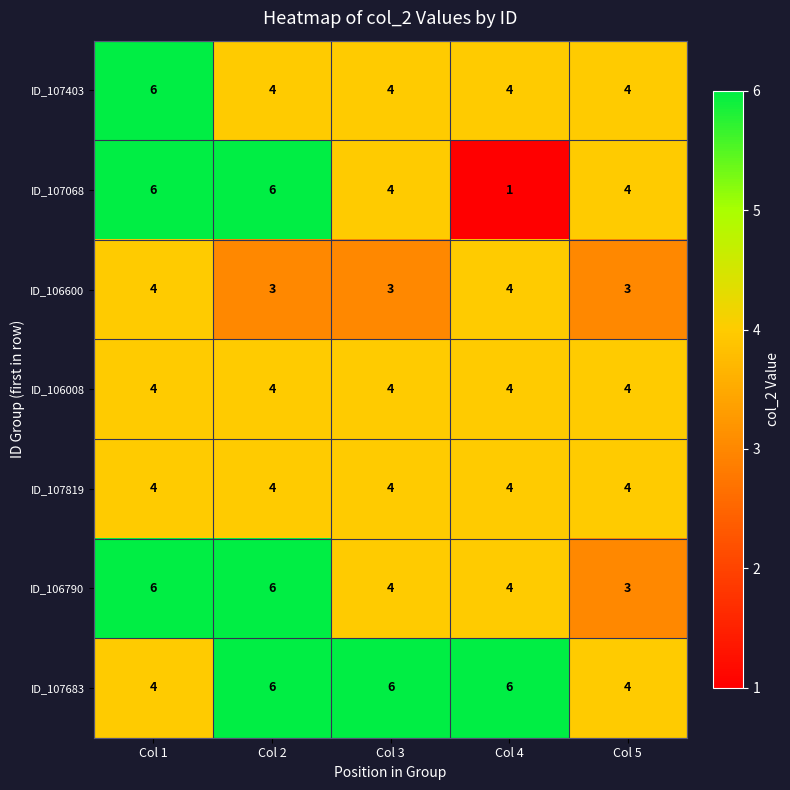

Which series has the largest total across all categories?

ID_107683